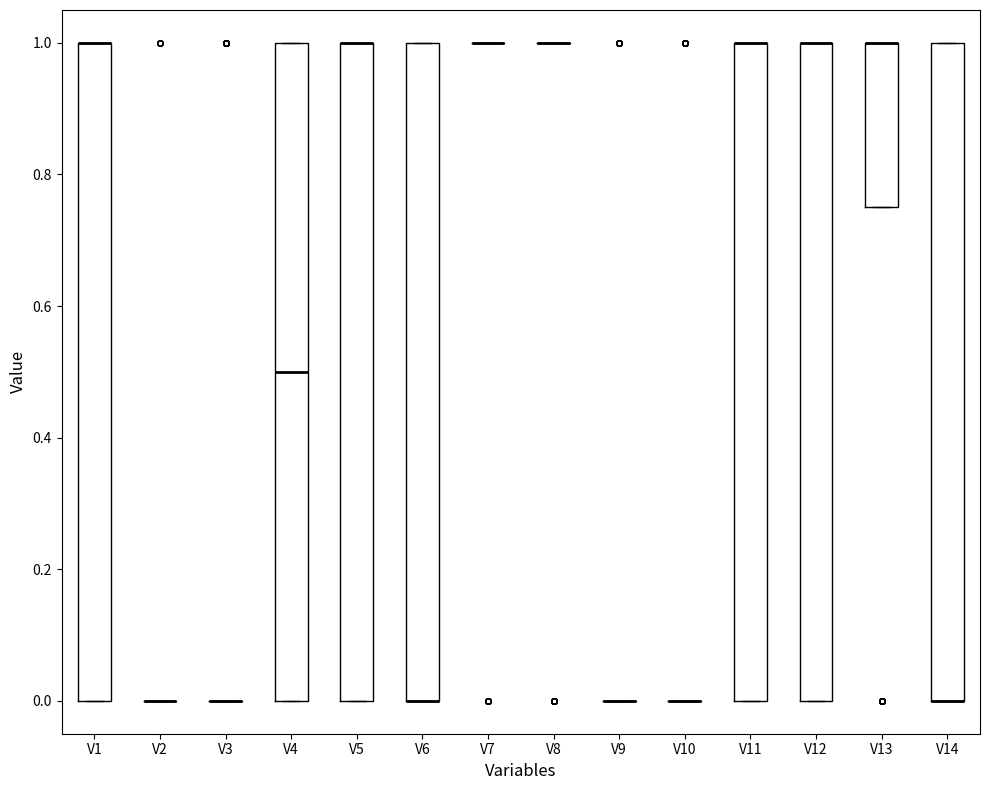

Where is the upper edge of the box for V1 on the y-axis? The values are not printed on the chart, so give them approximately, as read against the axis.

1.00